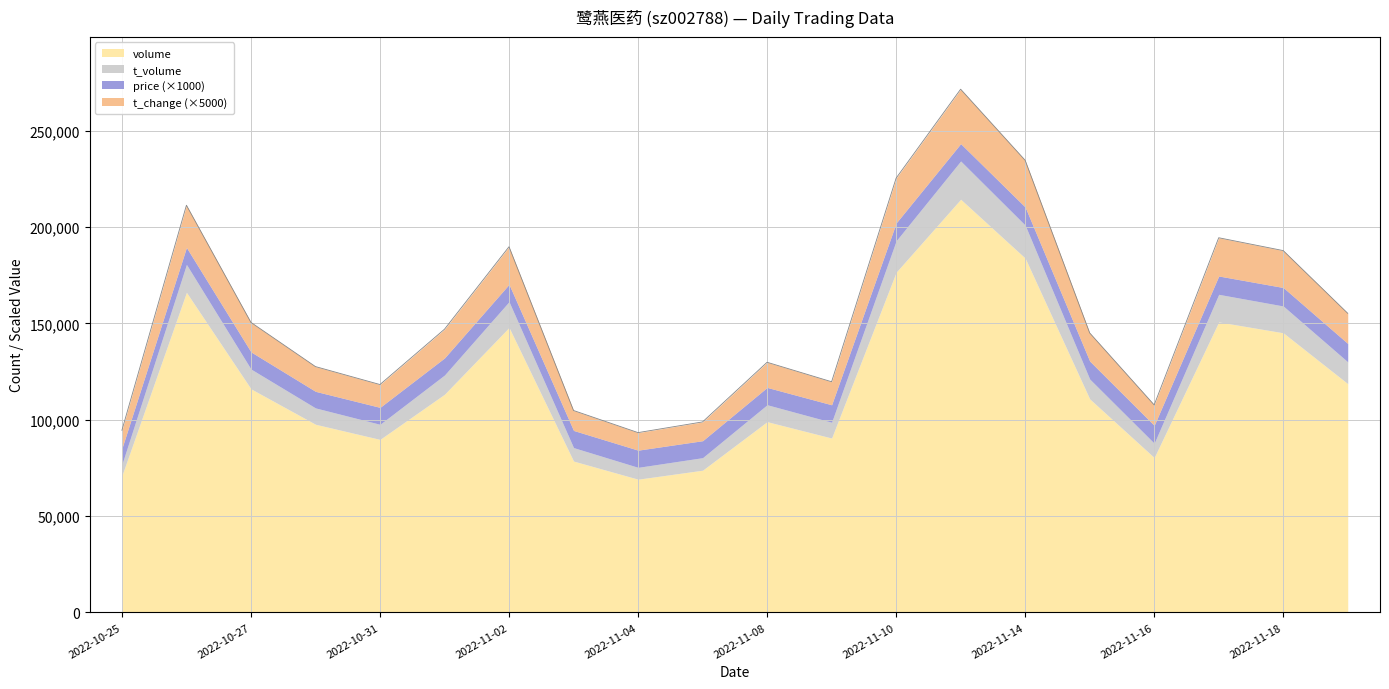

What is the difference between the maximum and second lowest values in the price series?

1.0